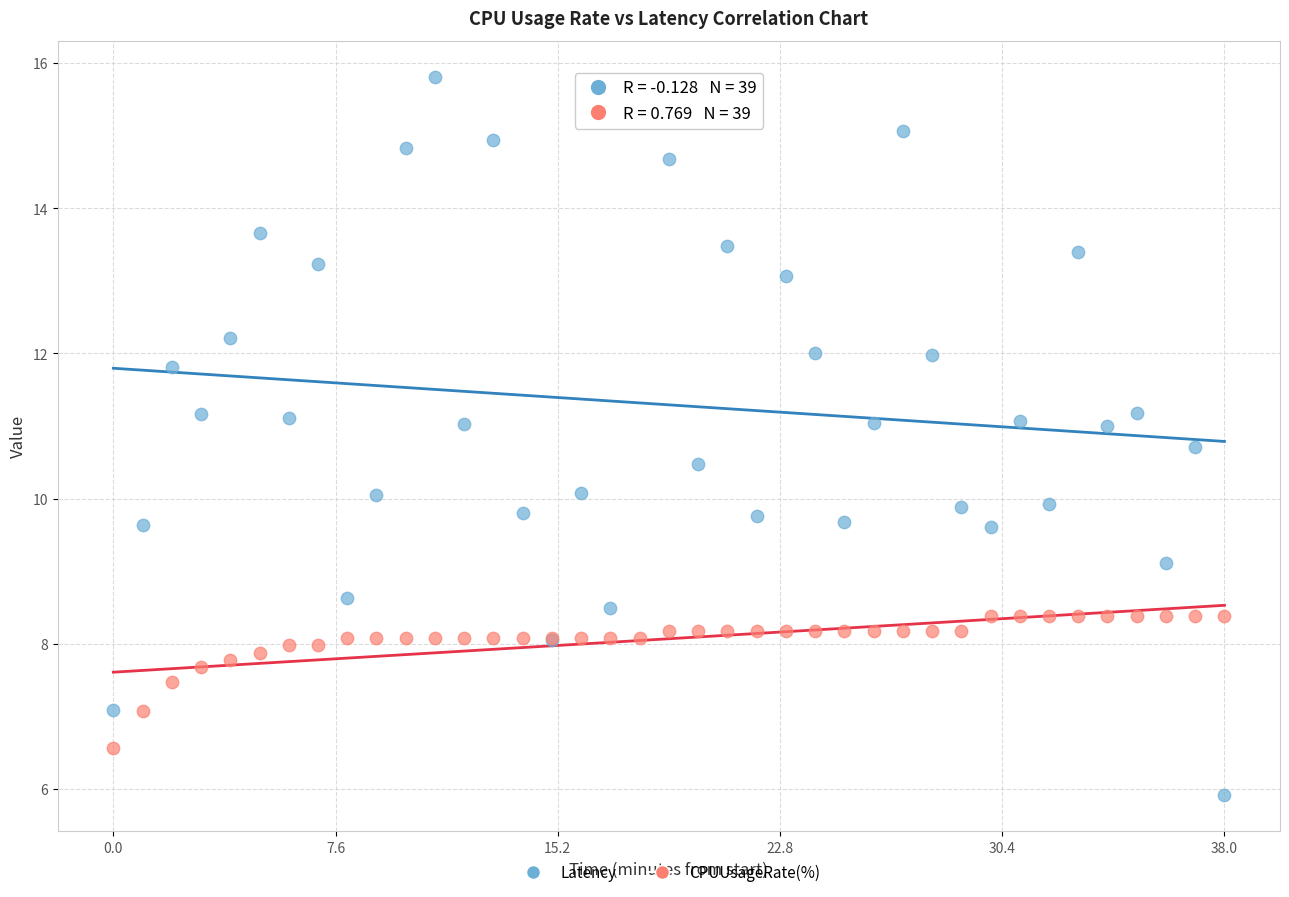

Which series has the largest Y range (max minus min)?

Latency